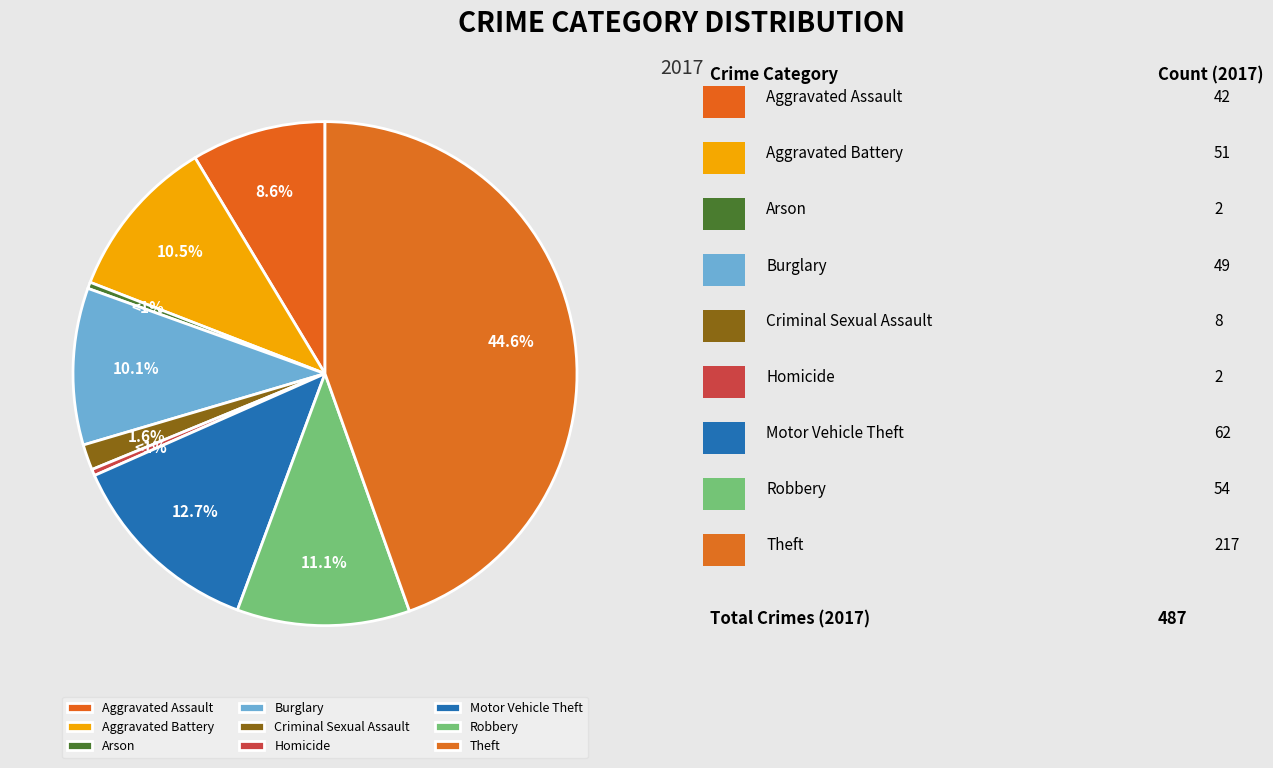

Count the number of slices in the pie.

9